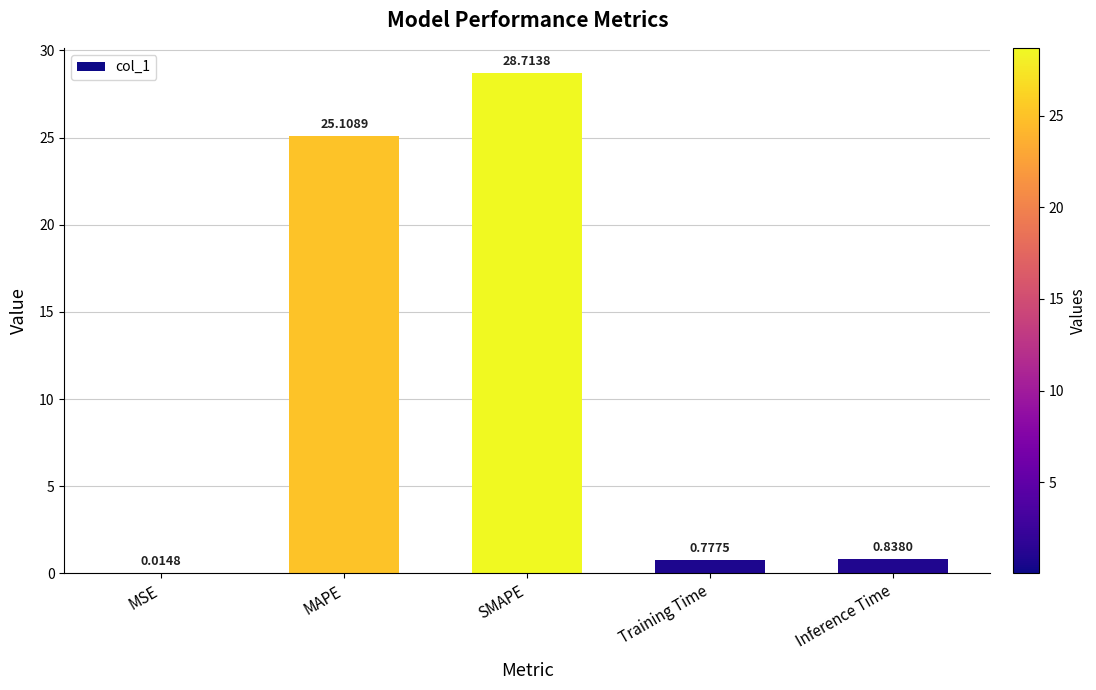

Which label corresponds to the largest value in the chart?

SMAPE